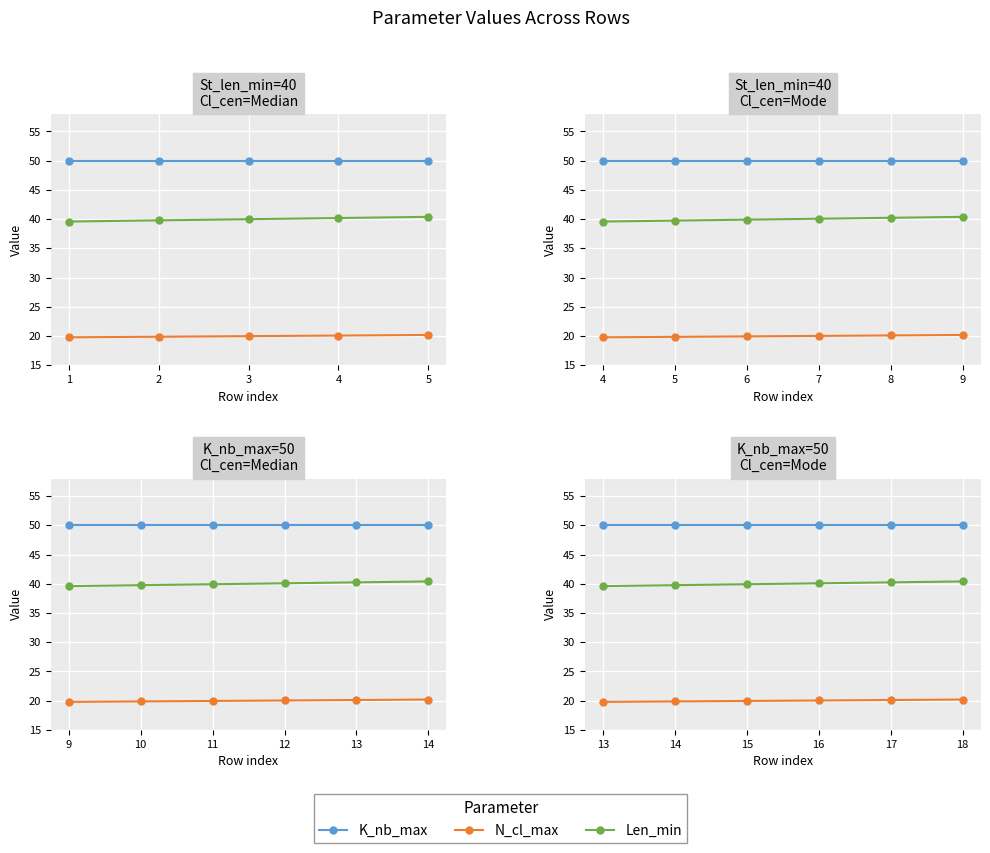

How many distinct data groups are displayed?

3